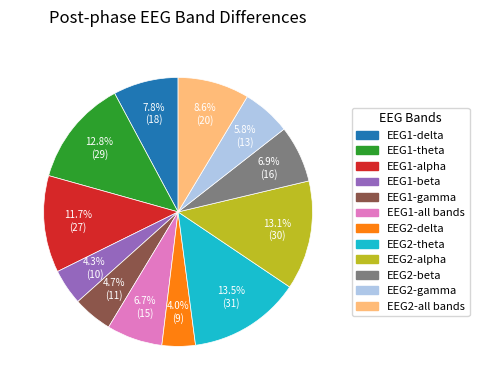

To the nearest percent, what portion does EEG2-alpha represent?

13%